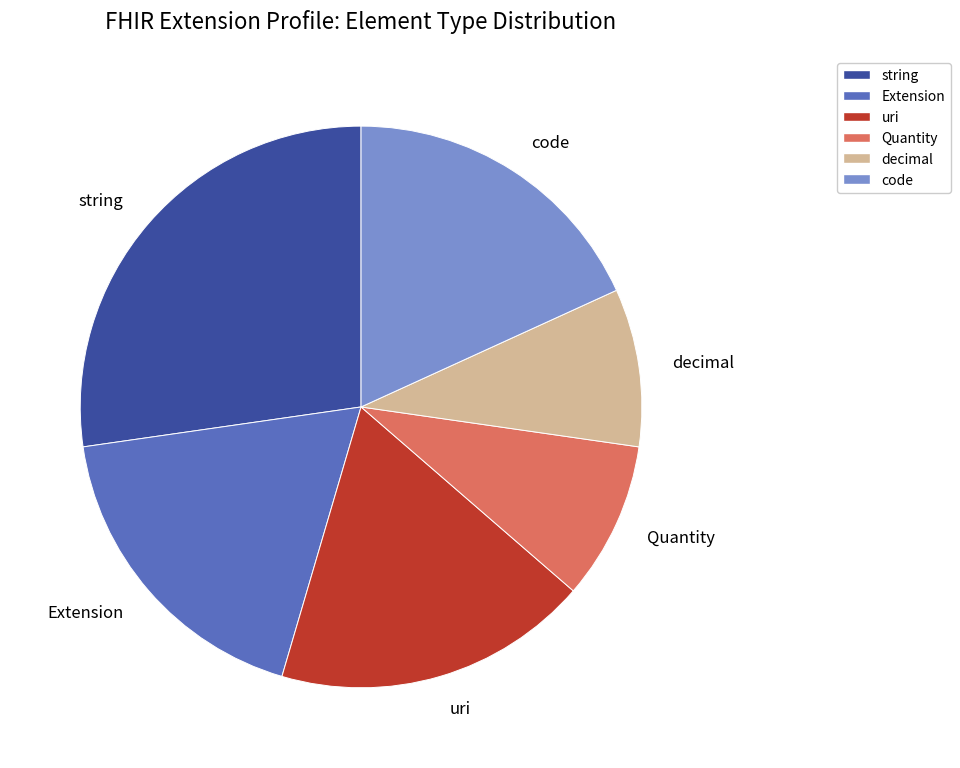

Do code and decimal together represent more than half of the pie?

No